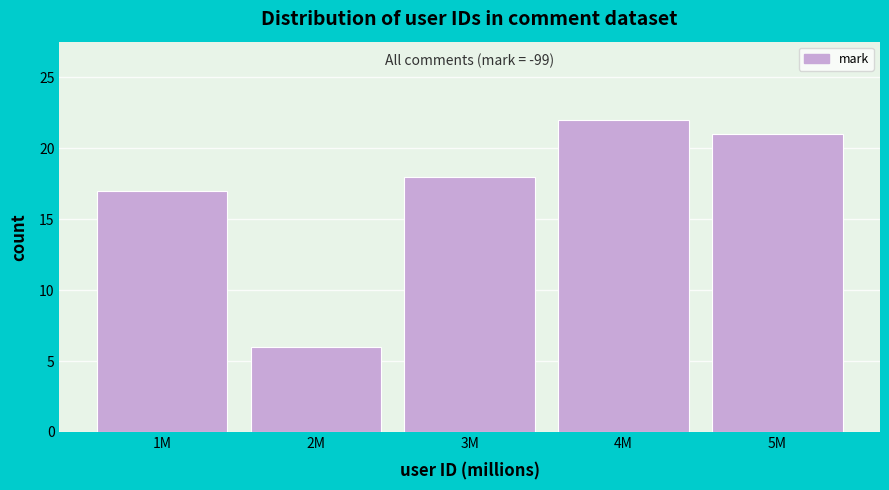

Reading left to right, transcribe all the data shown in this chart.

1M=17	2M=6	3M=18	4M=22	5M=21